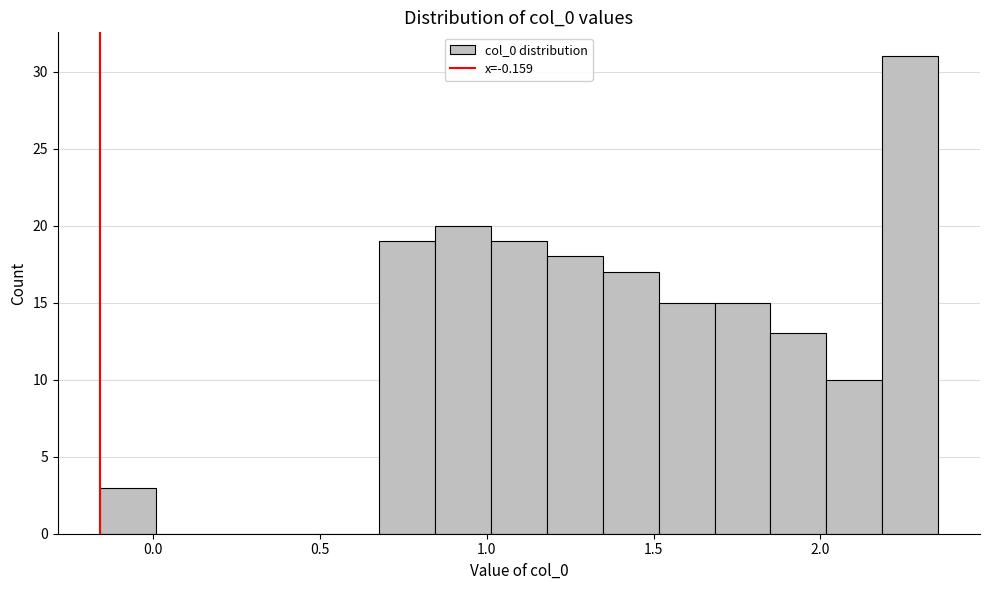

Around what value on the x-axis is the tallest bar? Give the approximate position of its centre, as read against the axis.

2.25